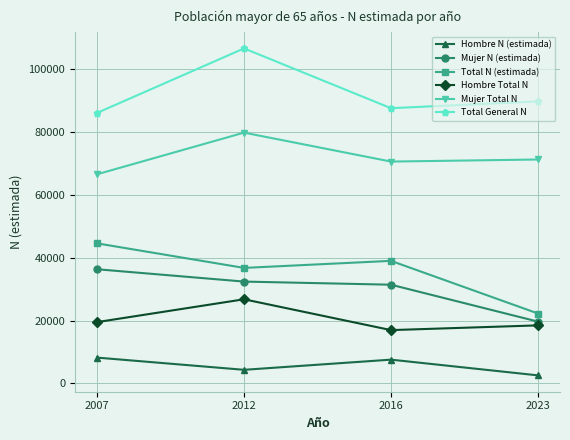

What is the minimum value shown in the chart?

2581